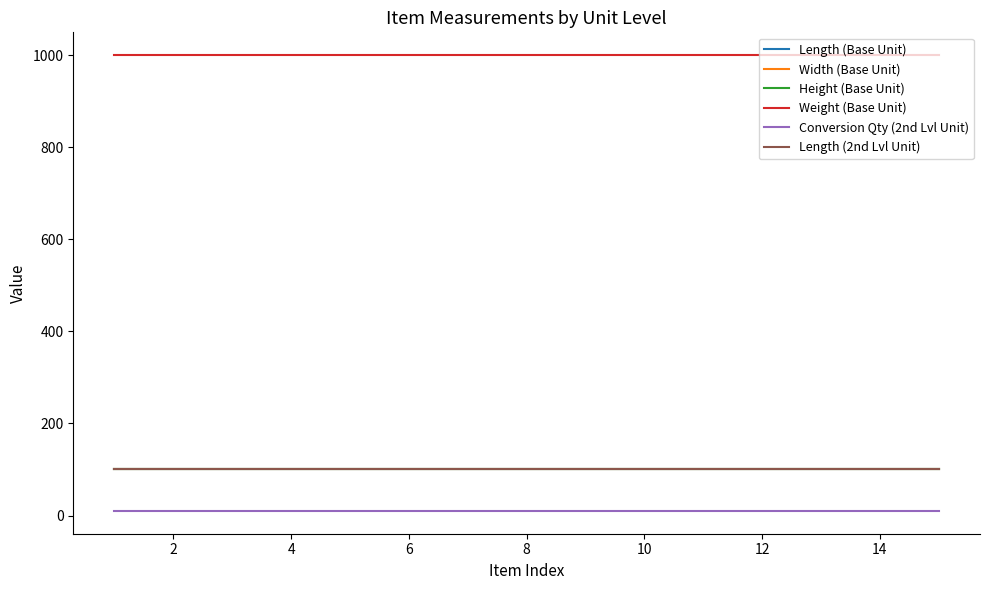

What is the minimum value for Height (Base Unit)?

100